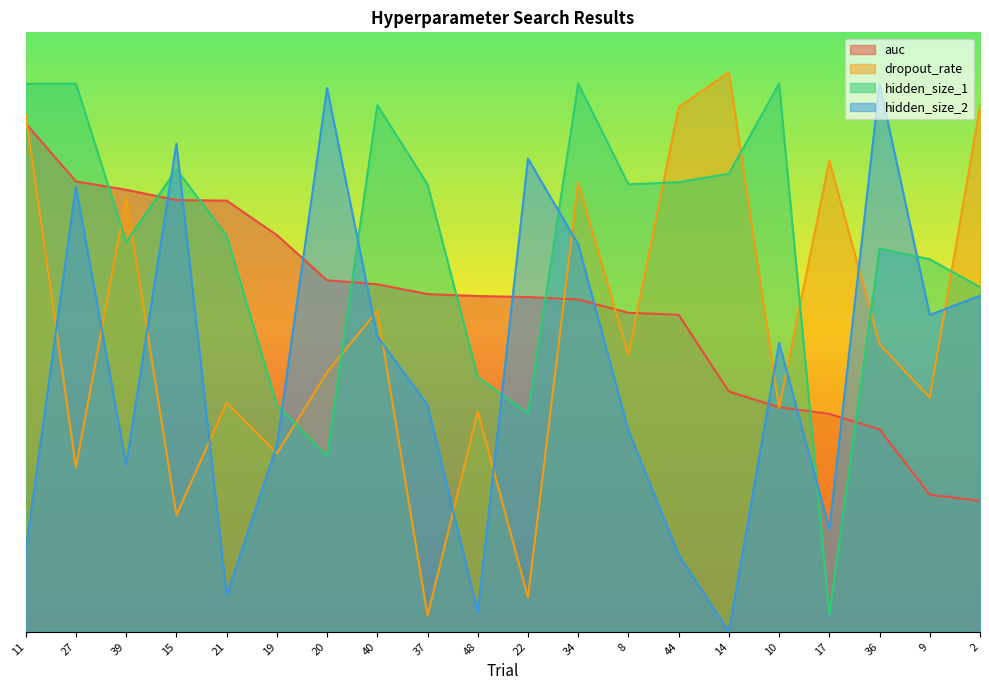

Rank the series at 34 from highest to lowest value.

hidden_size_1, dropout_rate, hidden_size_2, auc